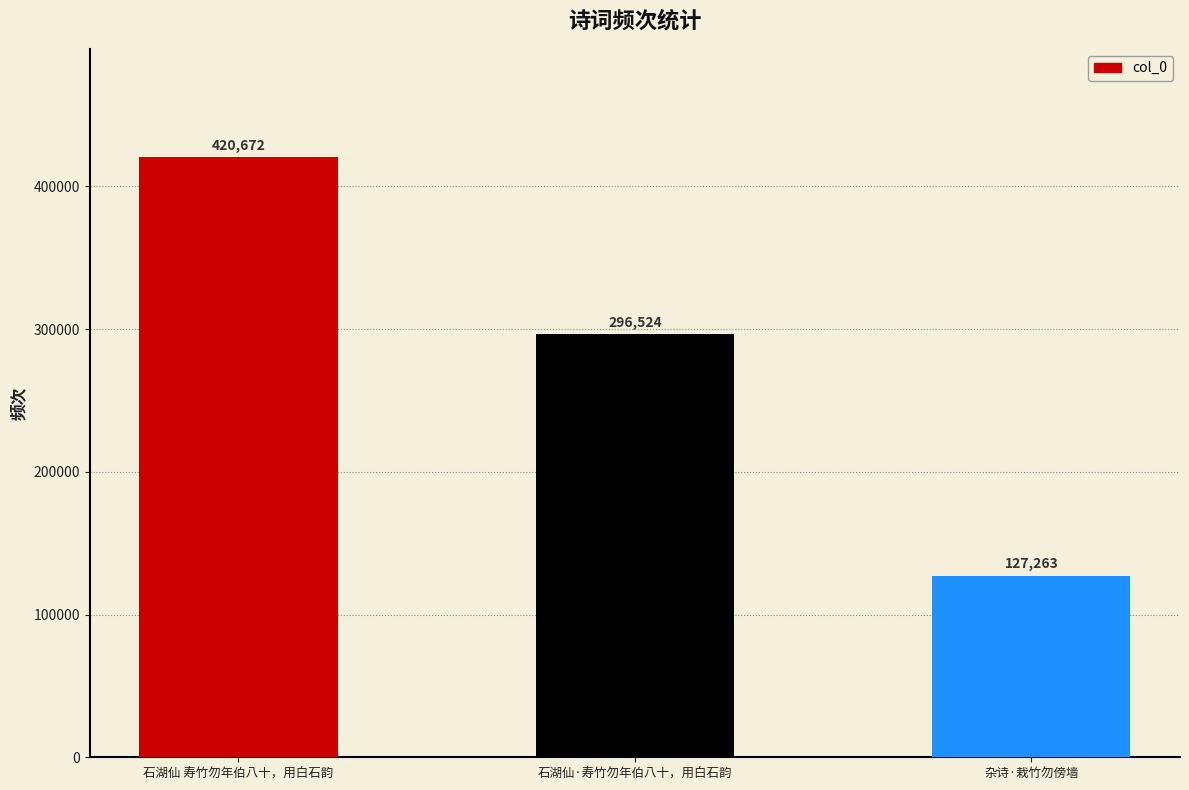

List the labels in order of value, smallest first.

杂诗·栽竹勿傍墙, 石湖仙·寿竹勿年伯八十，用白石韵, 石湖仙 寿竹勿年伯八十，用白石韵